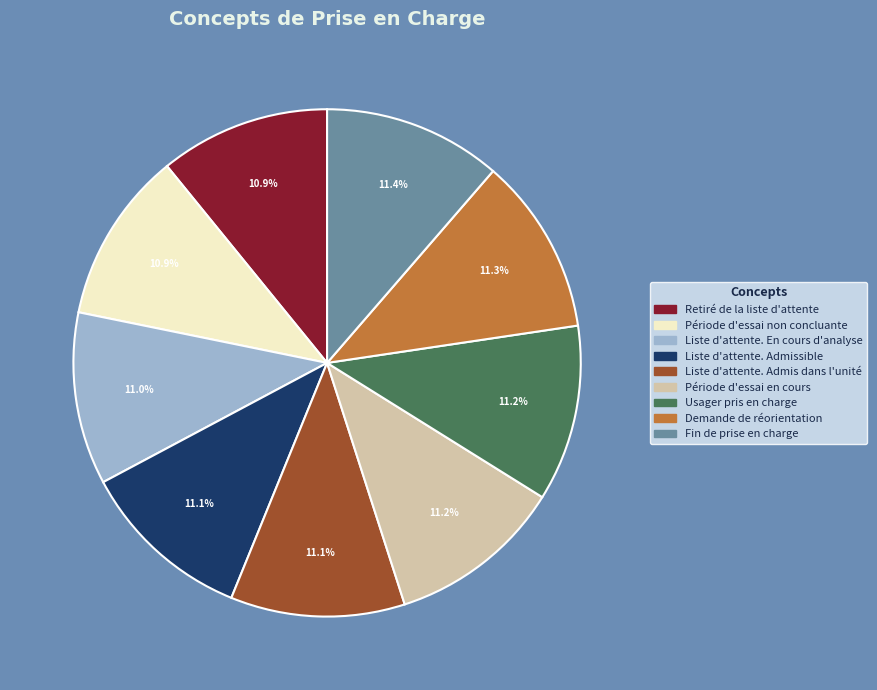

To the nearest percent, what portion does Demande de réorientation represent?

11%